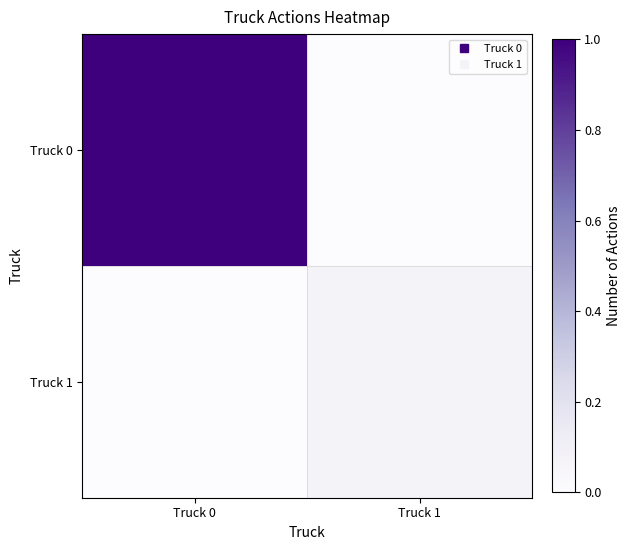

At which category is the sum across all series the highest?

Truck 0